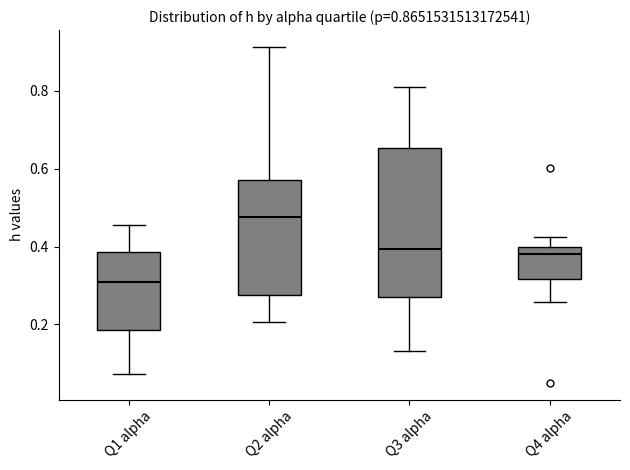

Which box has the highest median line?

Q2 alpha